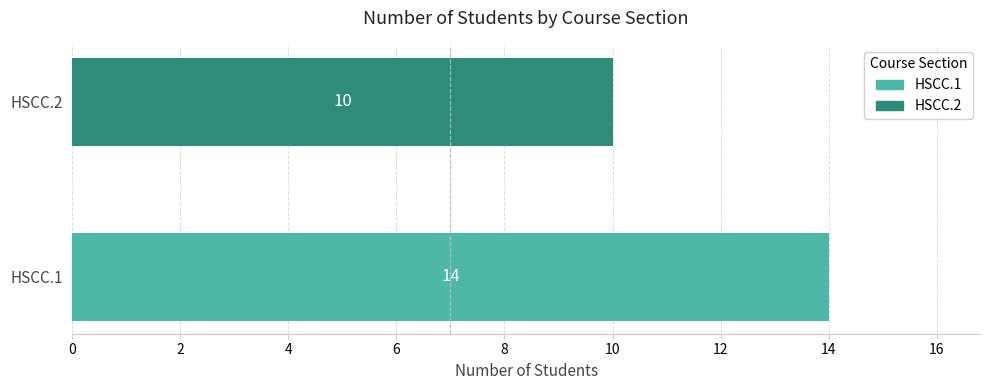

The chart shows a value of 10 at HSCC.2. True or false?

True